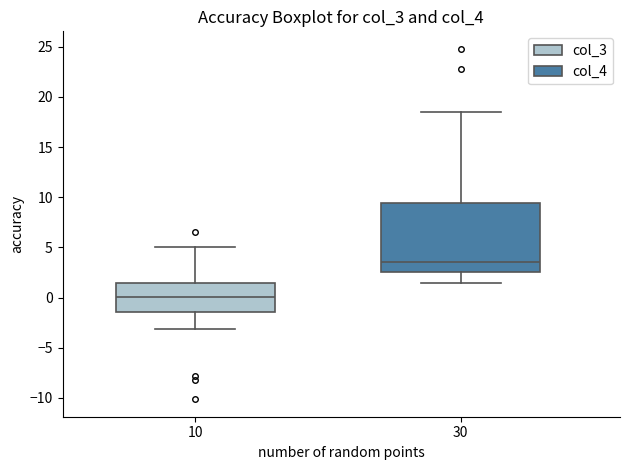

Reading left to right, read every box against the y-axis: the position of its median line, the range the box covers, and the ends of its whiskers. The values are not printed on the chart, so give them approximately, as read against the axis.

10: median 0.0, box -1.5 to 1.5, whiskers -3.0 to 5.0
30: median 3.5, box 2.5 to 9.5, whiskers 1.5 to 18.5